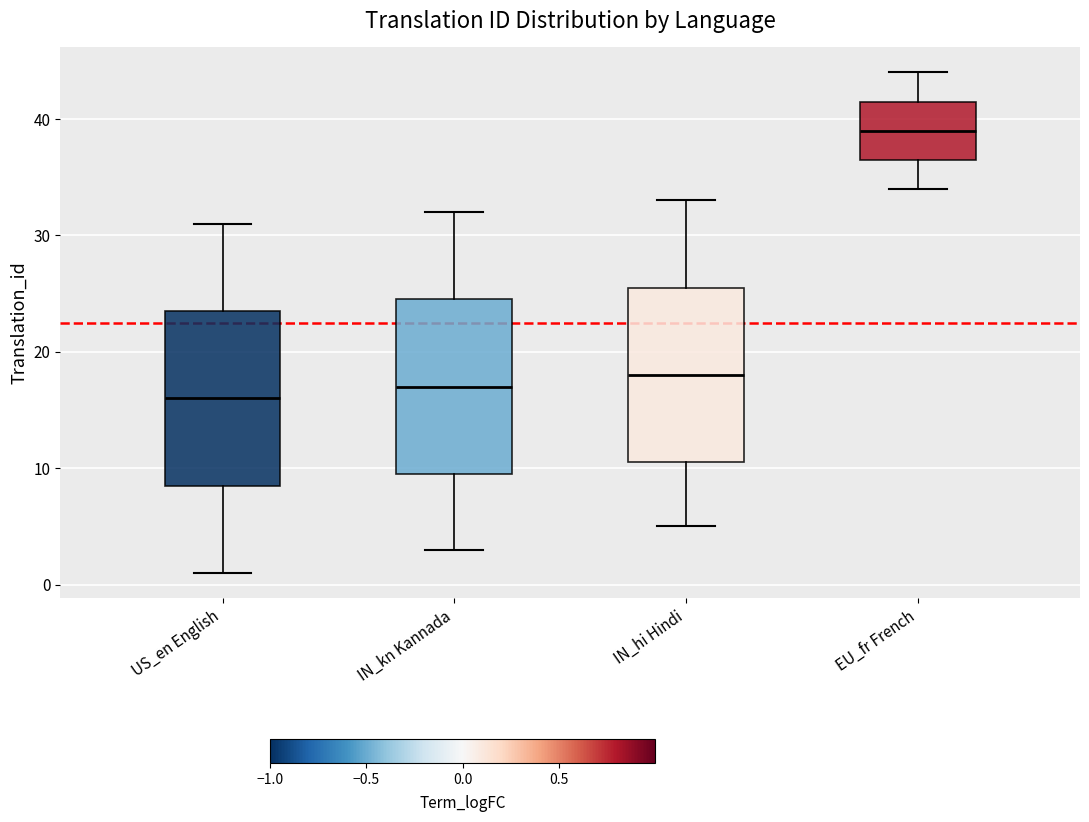

Reading left to right, read every box against the y-axis: the position of its median line, the range the box covers, and the ends of its whiskers. The values are not printed on the chart, so give them approximately, as read against the axis.

US_en English: median 16, box 9 to 24, whiskers 1 to 31
IN_kn Kannada: median 17, box 10 to 25, whiskers 3 to 32
IN_hi Hindi: median 18, box 11 to 26, whiskers 5 to 33
EU_fr French: median 39, box 37 to 42, whiskers 34 to 44